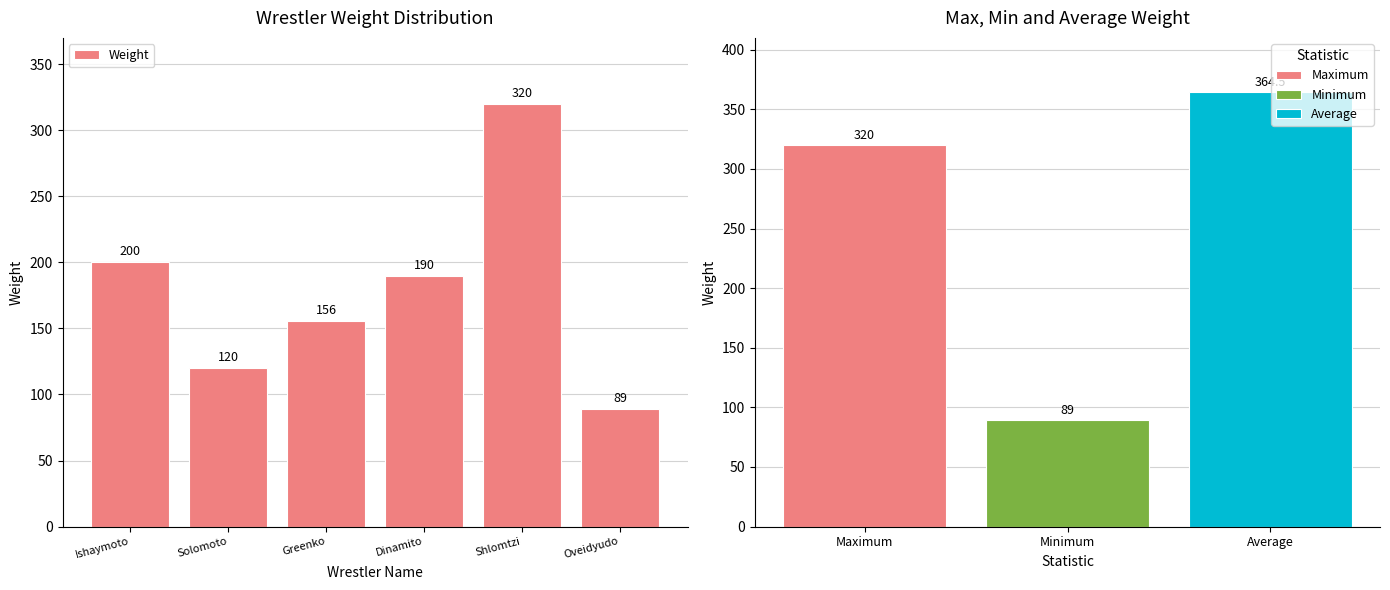

What is the value of the 6th bar from the left?

89